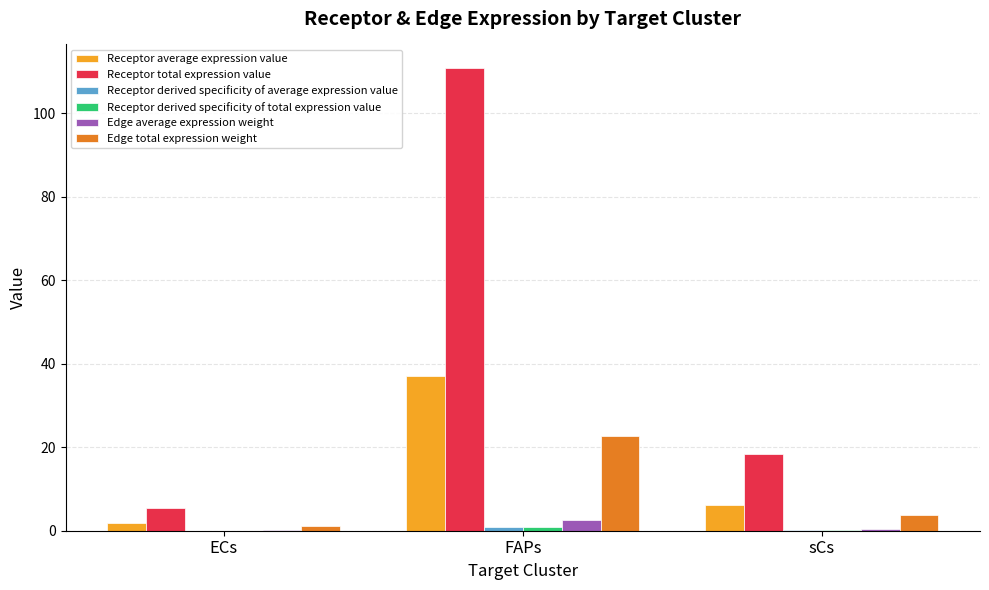

Which series changed the most between ECs and sCs?

Receptor total expression value